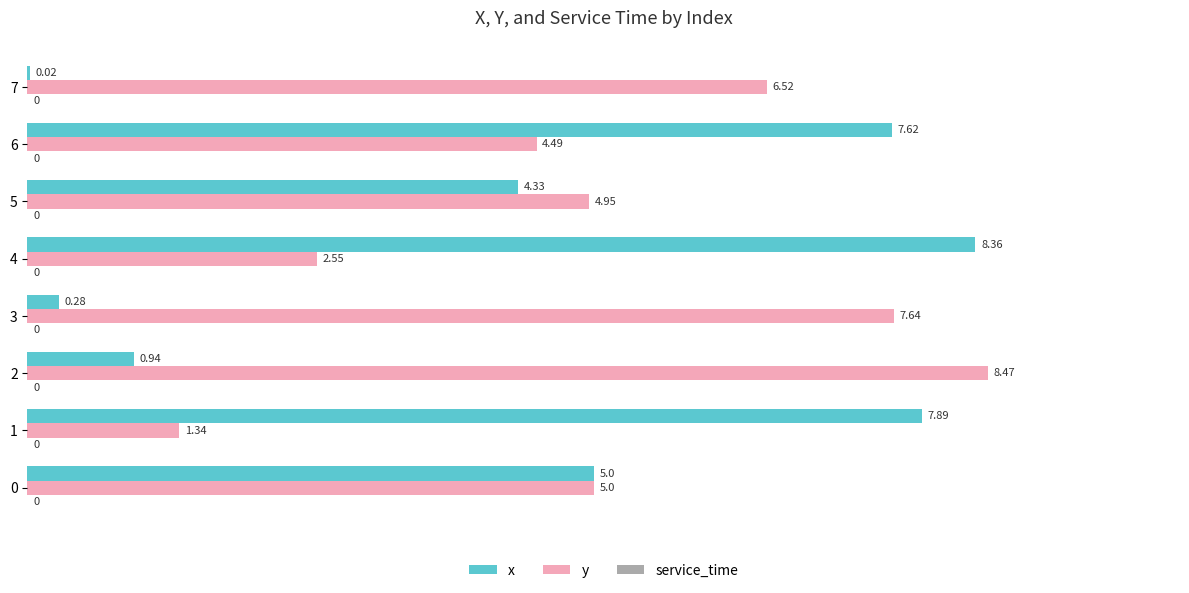

Which category has the highest value in the x series?

4